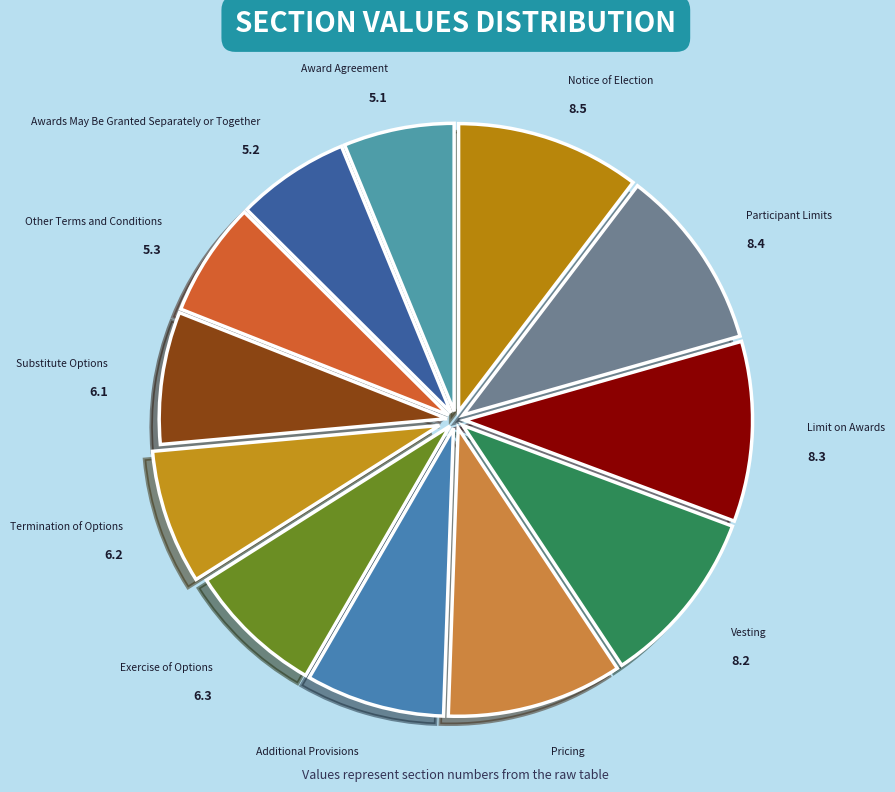

Which slice is the largest?

Notice of Election